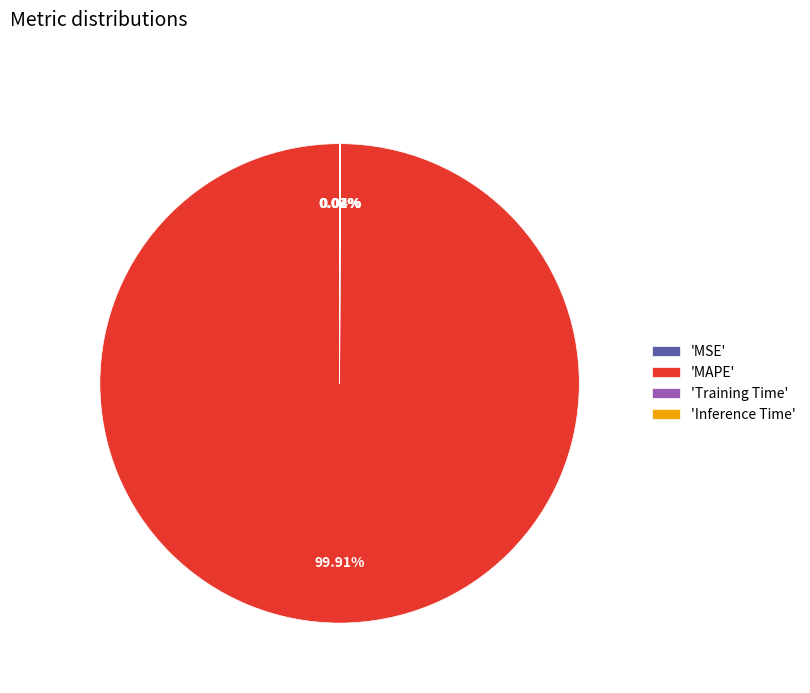

Which category has the biggest portion of the pie?

'MAPE'